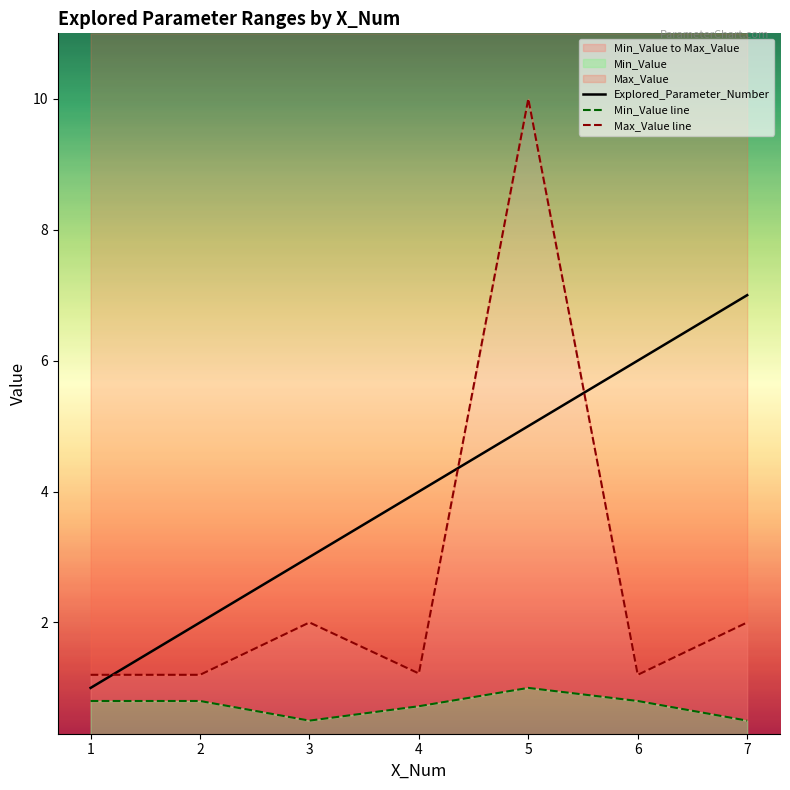

What is the value of the Min_Value line point at the 4th from the left?

0.7